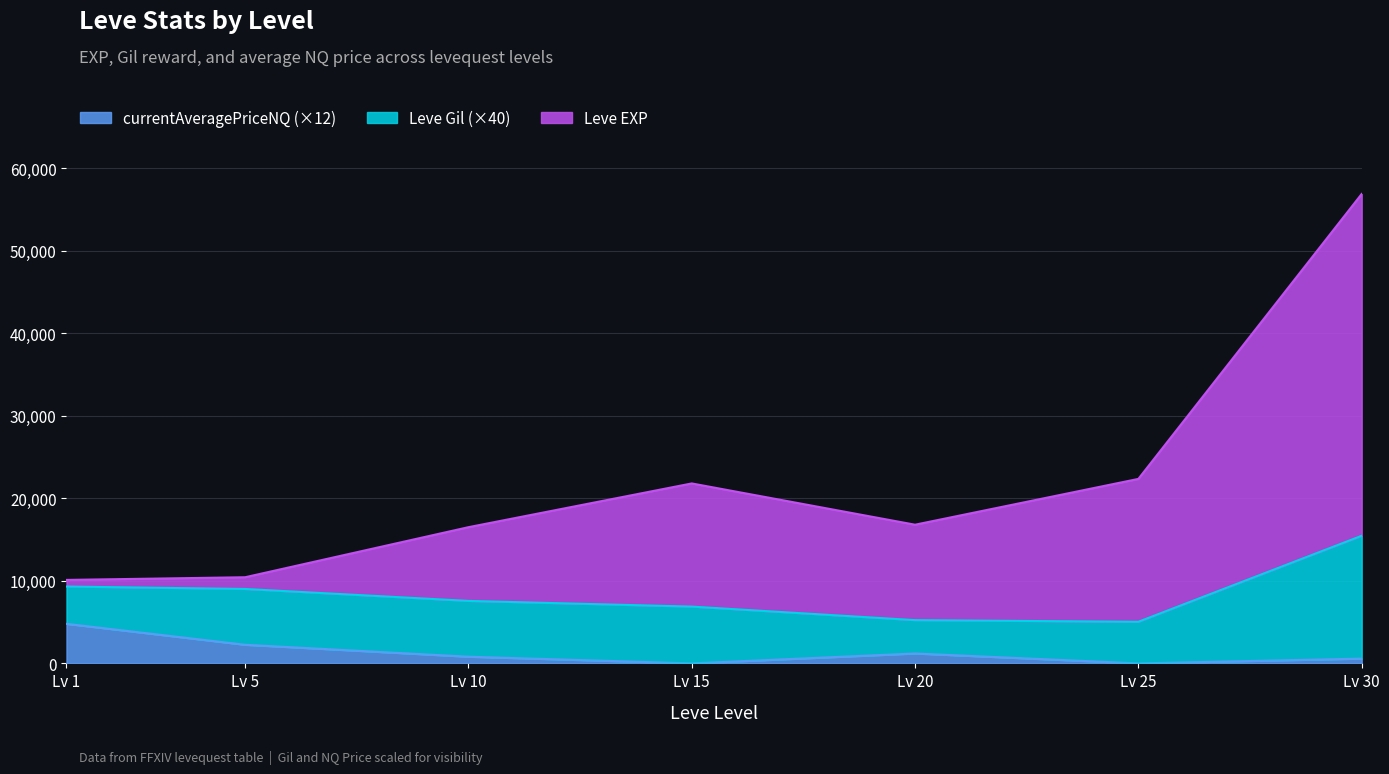

At which label does currentAveragePriceNQ (×12) reach its peak?

Lv 1